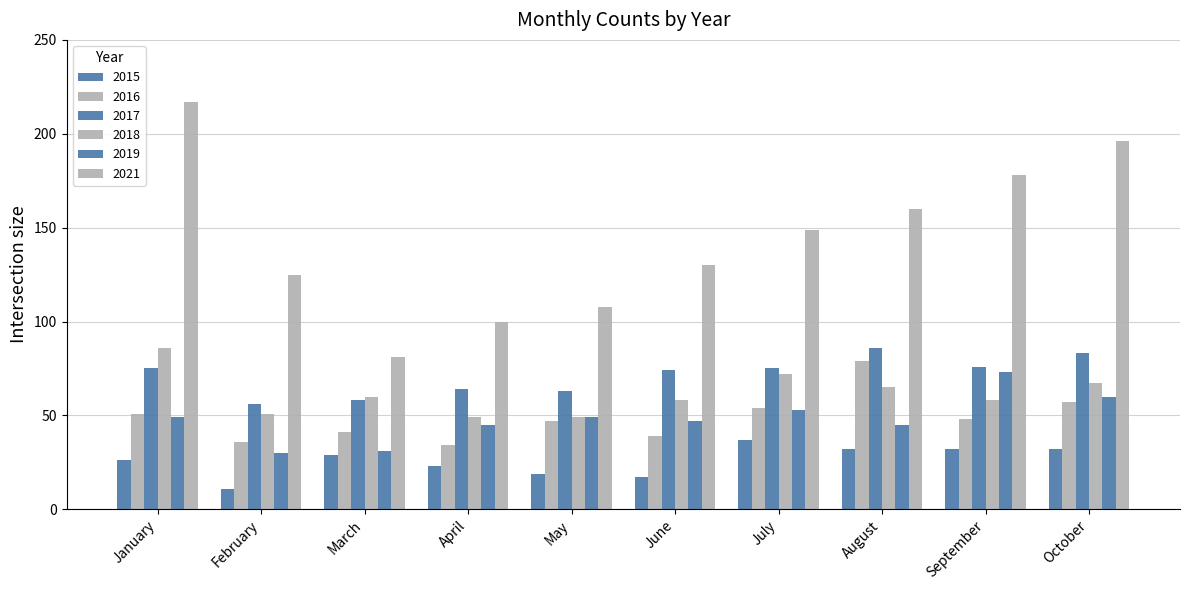

What is the difference between the maximum and minimum values in the 2018 series?

37